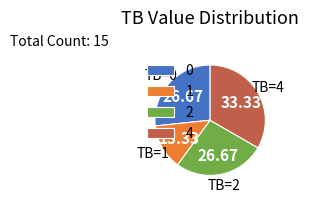

Is the sum of TB=1 and TB=4 greater than half?

No